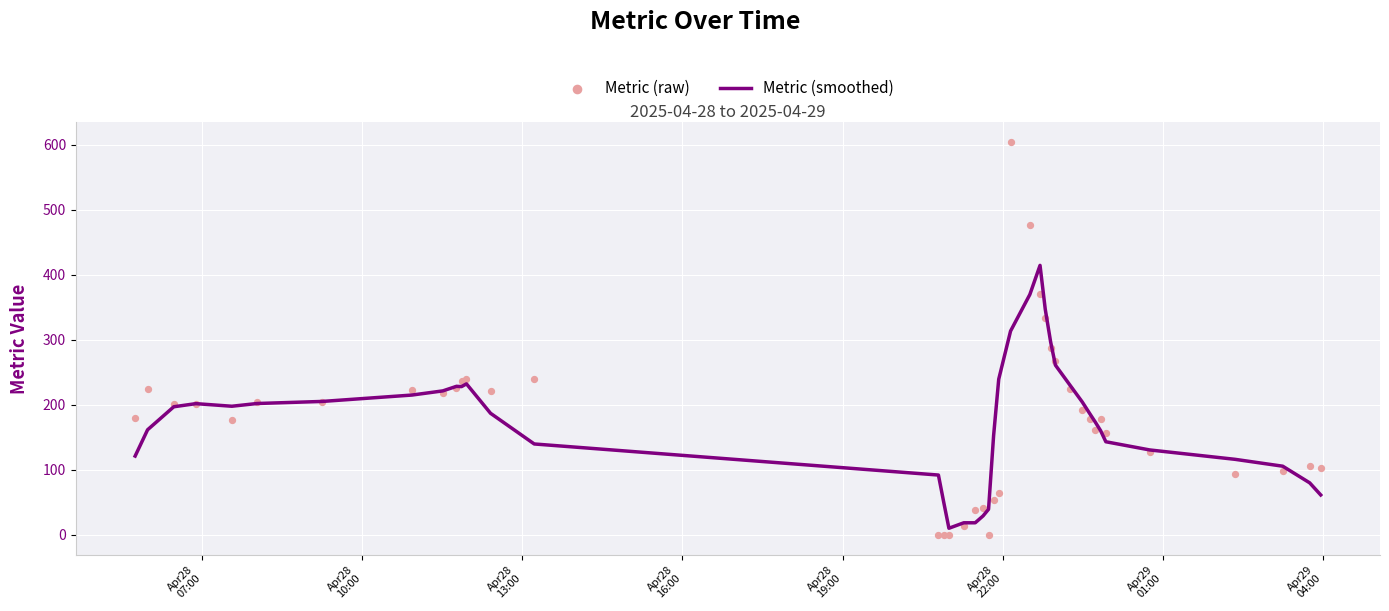

What are all the series names shown in the legend?

Metric (smoothed), Metric (raw)